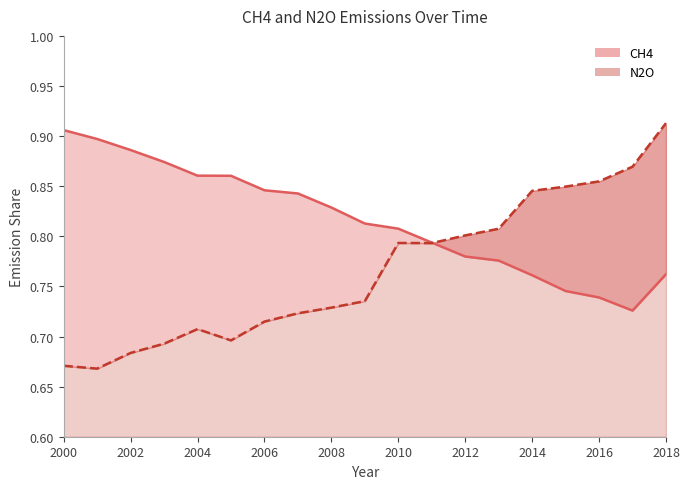

What is the sum of the CH4 line values at 2014 and 2016?

1.5